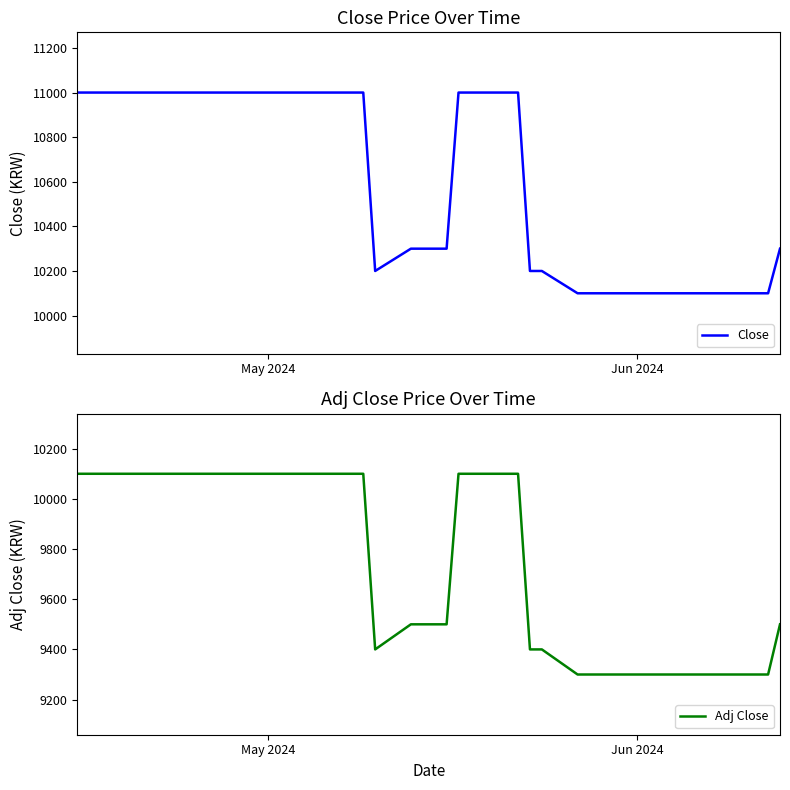

What is the lowest value of the Close series?

10100